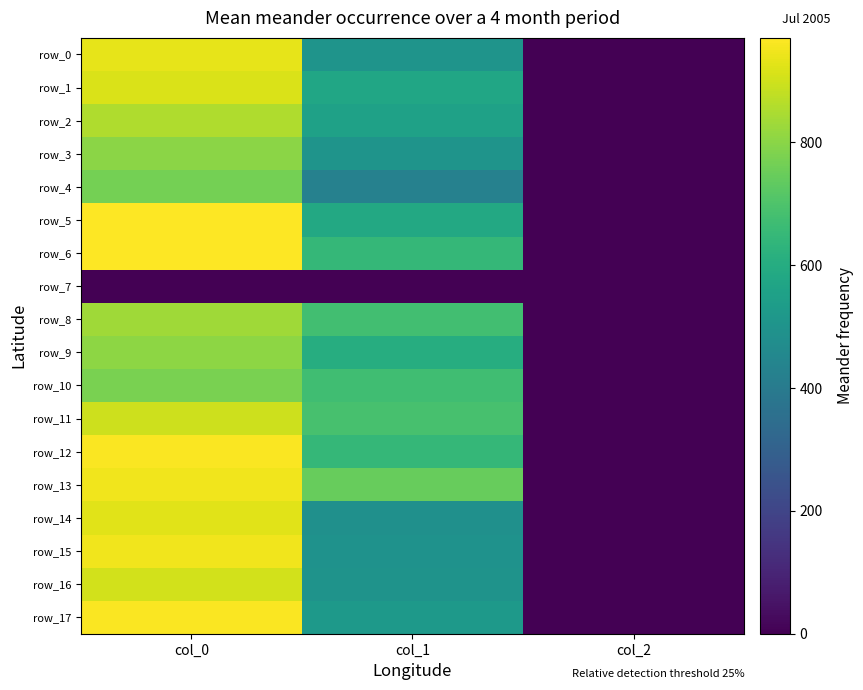

At how many categories does at least one series exceed 722?

2